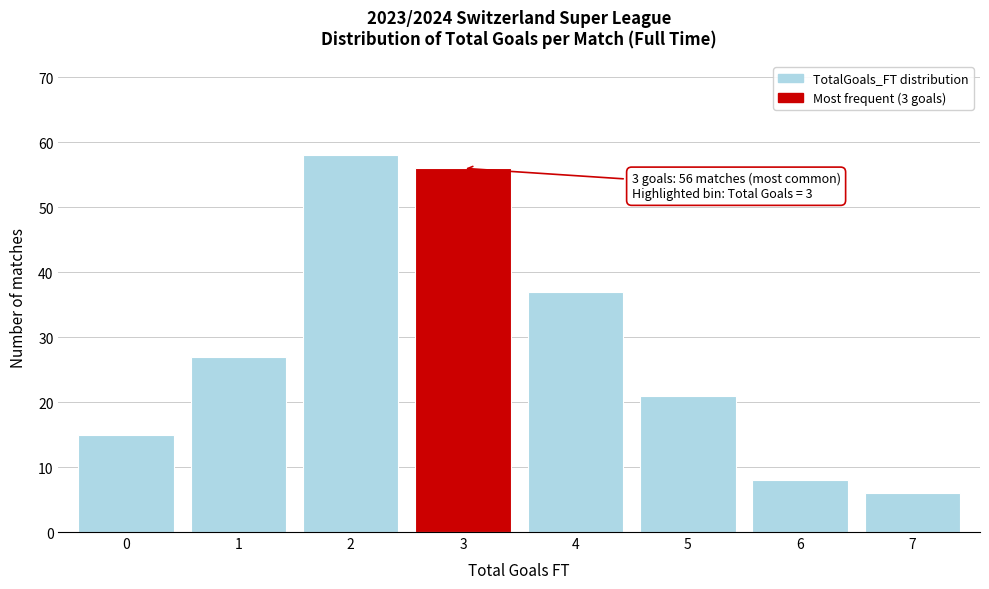

Reading left to right, extract all data points from this chart.

0=15	1=27	2=58	3=56	4=37	5=21	6=8	7=6